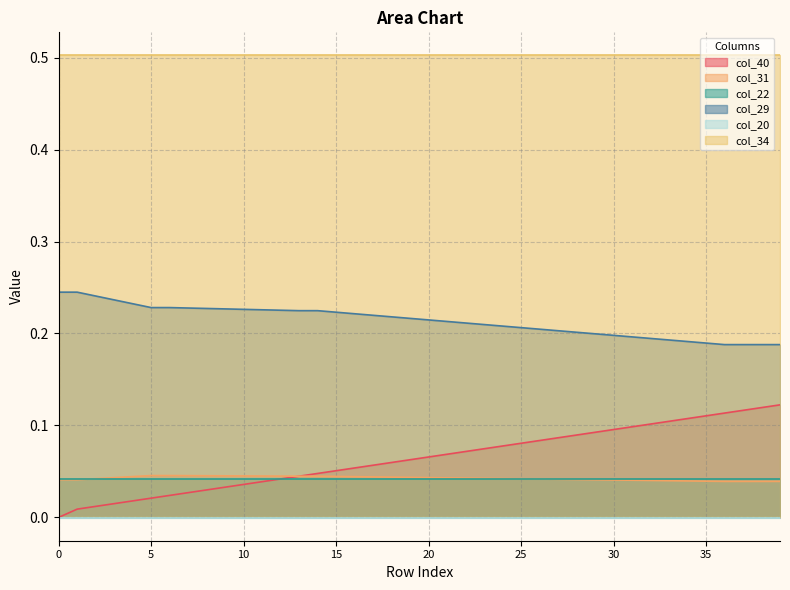

Is it true that col_31 equals 0.0 at 4?

False